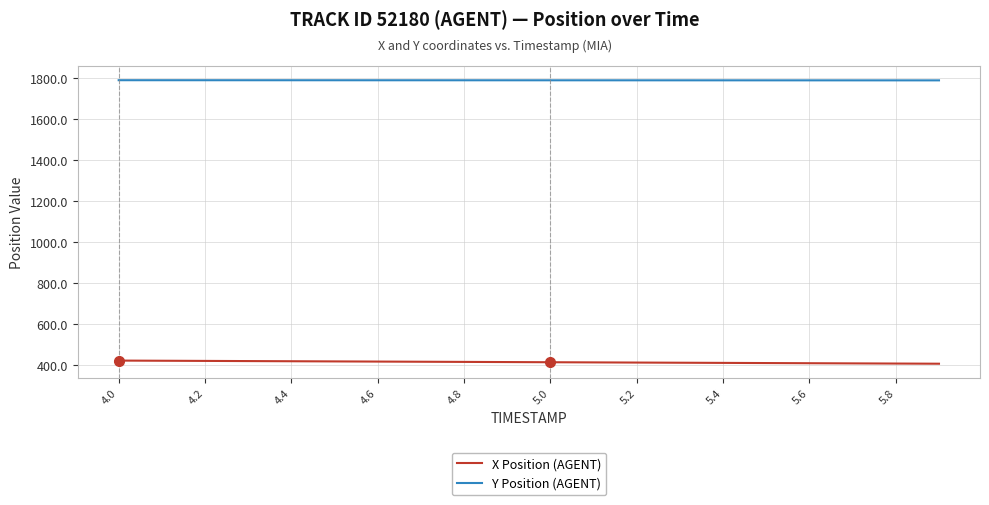

Rank the series by their average value, from lowest to highest.

X Position (AGENT), Y Position (AGENT)